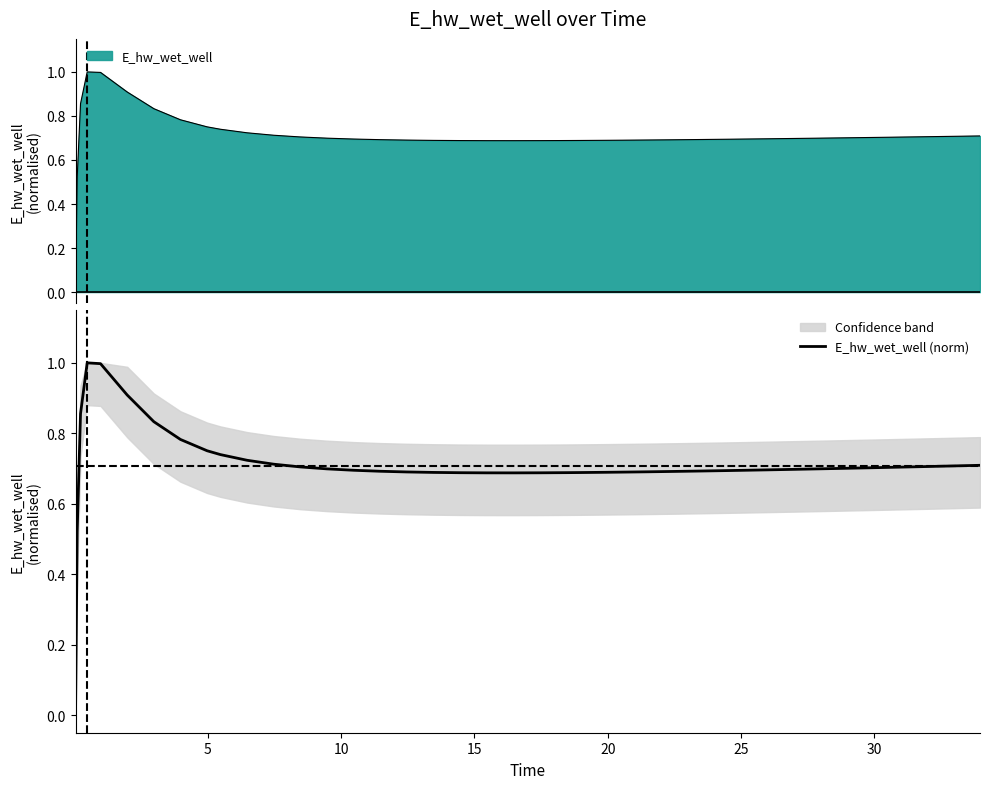

The value at 0 is -0.4. True or false?

False